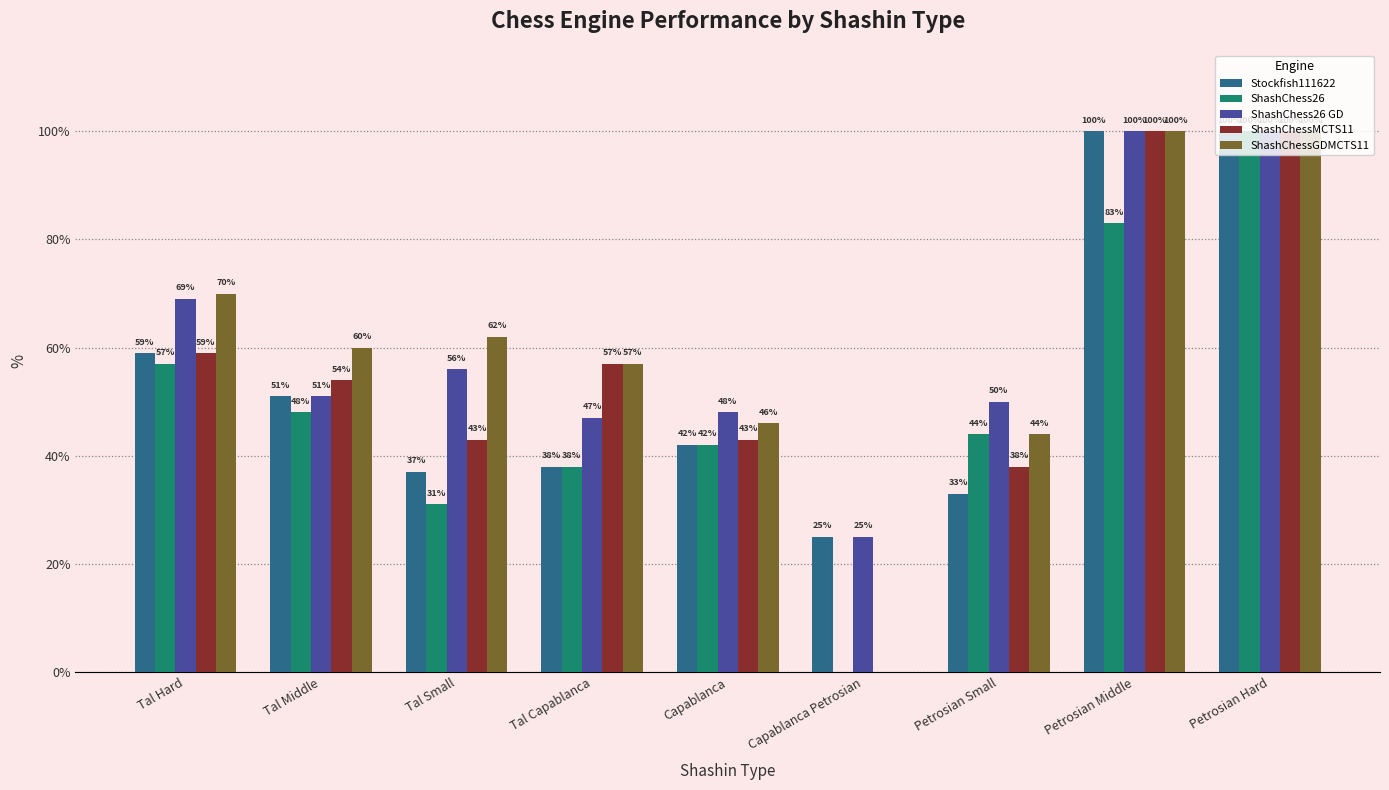

How many groups of bars are there?

9